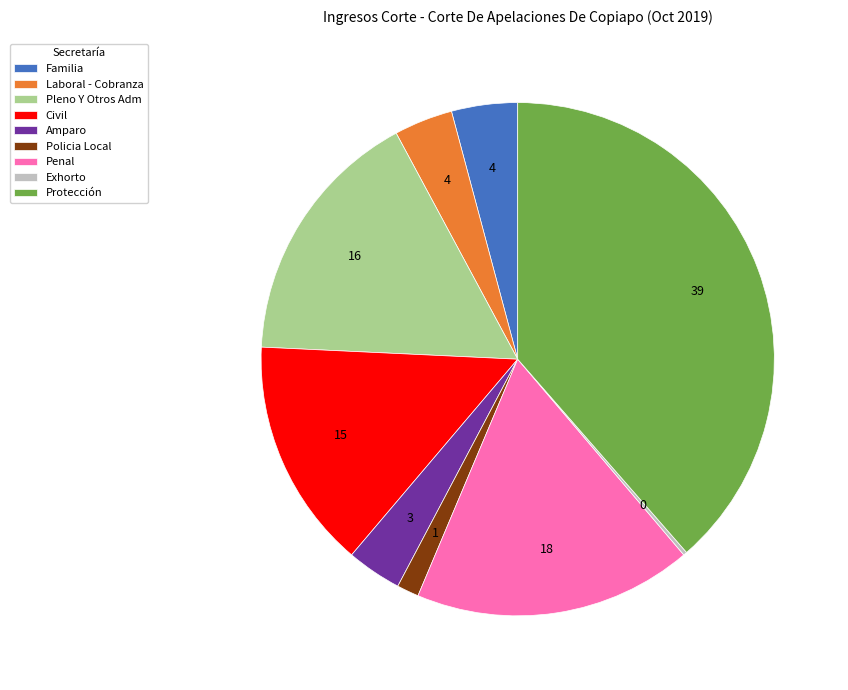

Is there a majority slice in this chart?

No